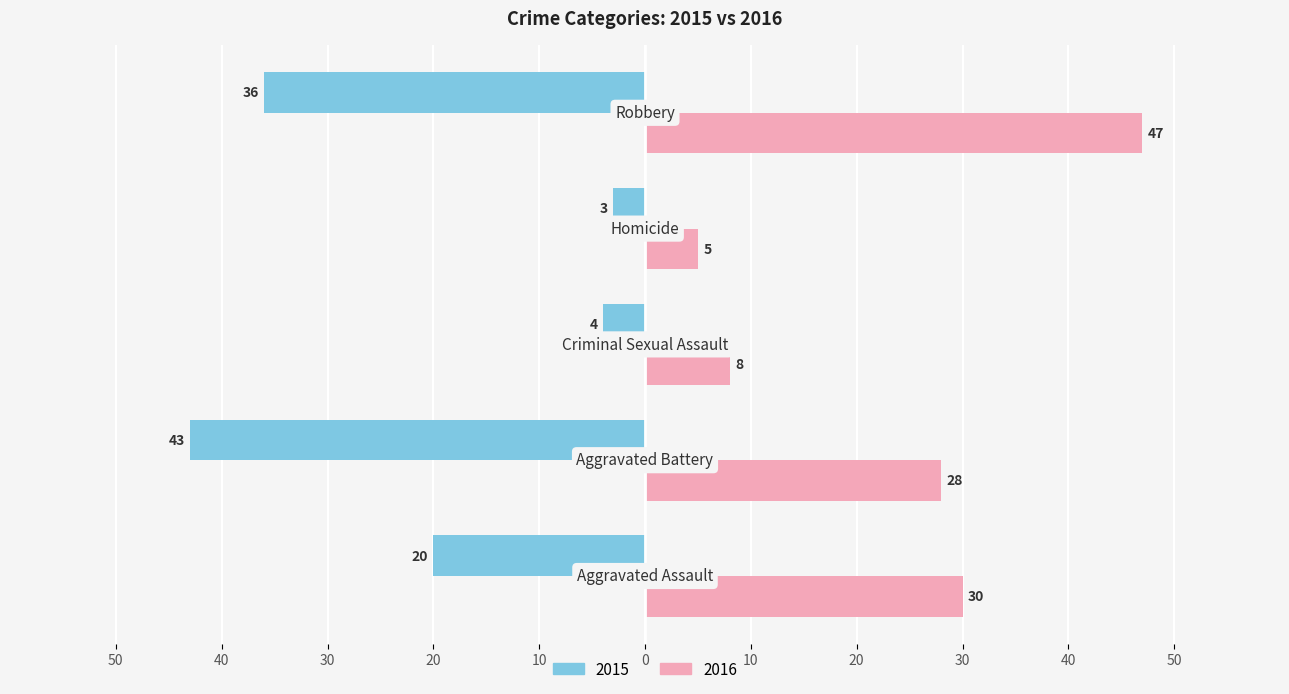

Reading left to right, what are all the values shown in this chart?

2015: Aggravated Assault=-20	Aggravated Battery=-43	Criminal Sexual Assault=-4	Homicide=-3	Robbery=-36
2016: Aggravated Assault=30	Aggravated Battery=28	Criminal Sexual Assault=8	Homicide=5	Robbery=47